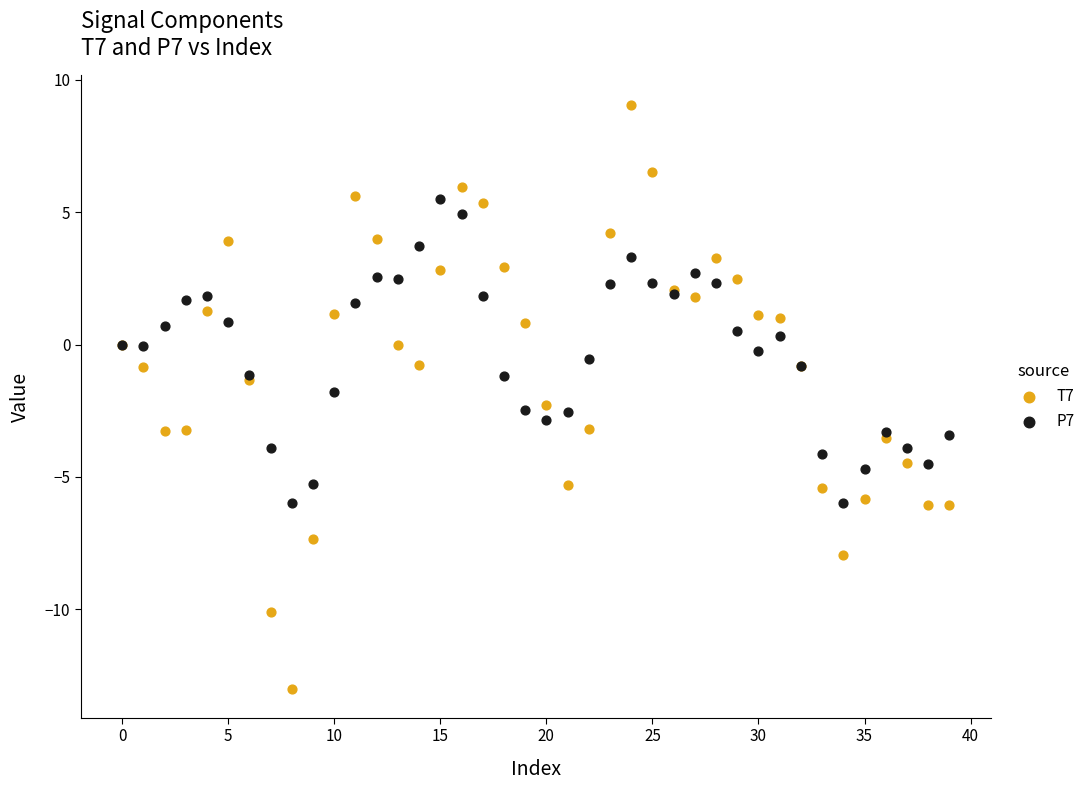

Which series contains the lowest Y value?

T7